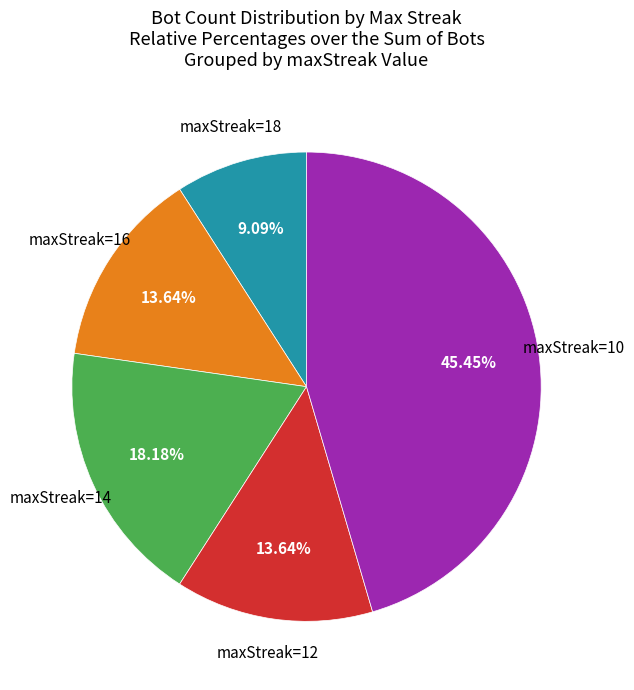

Does any single category account for the majority?

No